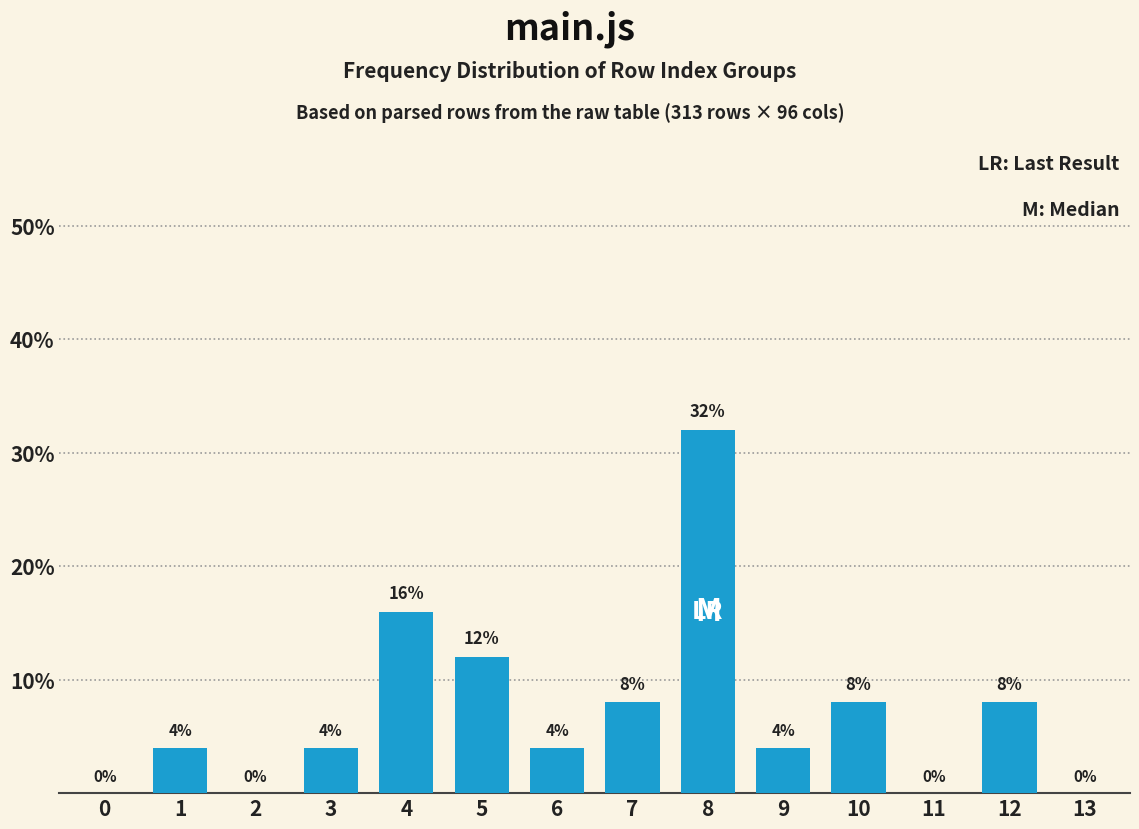

Reading left to right, what are all the values shown in this chart?

0=0	1=4	2=0	3=4	4=16	5=12	6=4	7=8	8=32	9=4	10=8	11=0	12=8	13=0